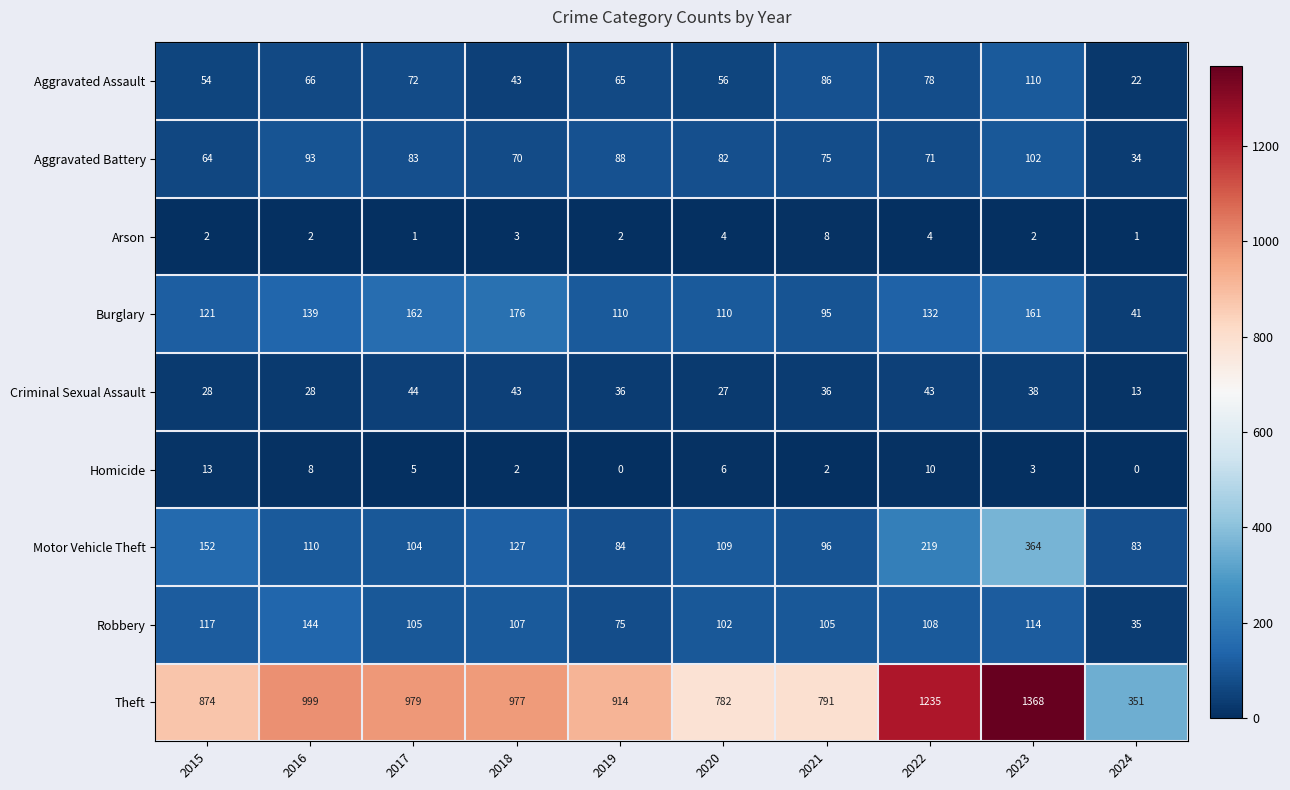

At 2016, list the series in order from largest to smallest.

Theft, Robbery, Burglary, Motor Vehicle Theft, Aggravated Battery, Aggravated Assault, Criminal Sexual Assault, Homicide, Arson